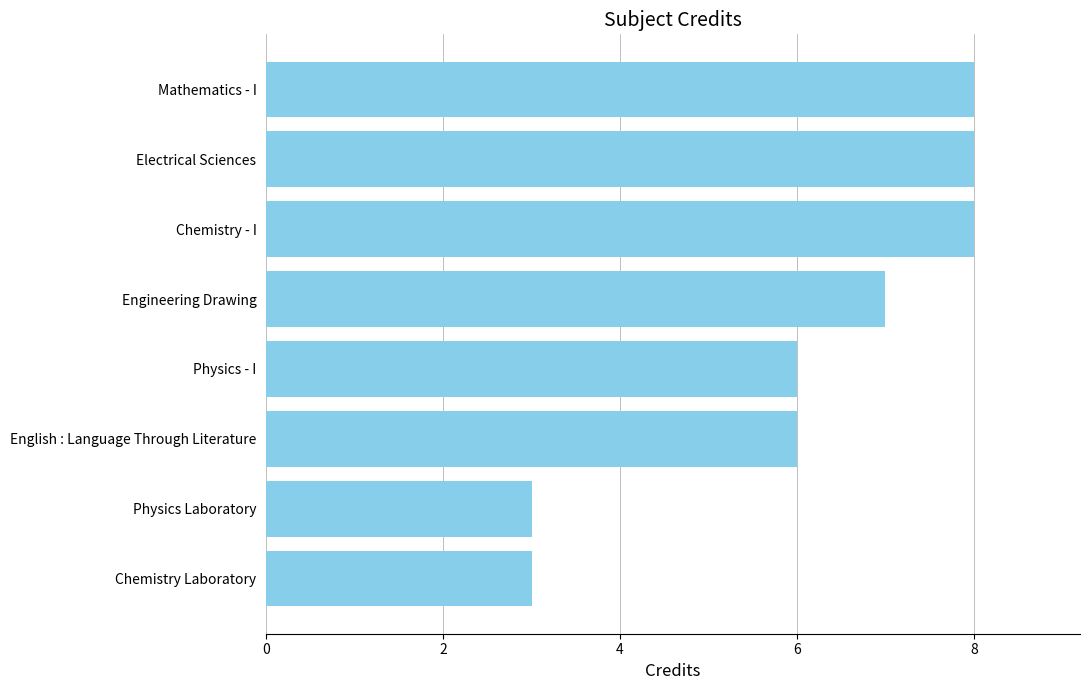

What is the maximum value shown in the chart?

8